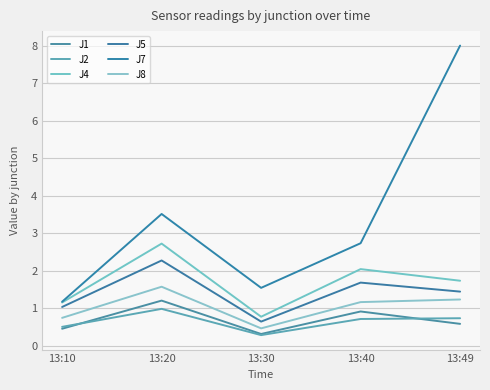

Reading right to left, list all the values displayed in this chart.

J1: 13:49=0.6	13:40=0.9	13:30=0.3	13:20=1.2	13:10=0.5
J2: 13:49=0.7	13:40=0.7	13:30=0.3	13:20=1.0	13:10=0.5
J4: 13:49=1.7	13:40=2.0	13:30=0.8	13:20=2.7	13:10=1.2
J5: 13:49=1.4	13:40=1.7	13:30=0.7	13:20=2.3	13:10=1.0
J7: 13:49=8.0	13:40=2.7	13:30=1.6	13:20=3.5	13:10=1.2
J8: 13:49=1.2	13:40=1.2	13:30=0.5	13:20=1.6	13:10=0.8